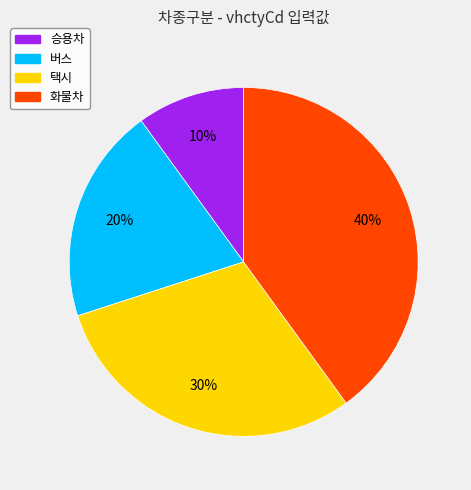

True or false: 화물차 accounts for 26% of the total.

False